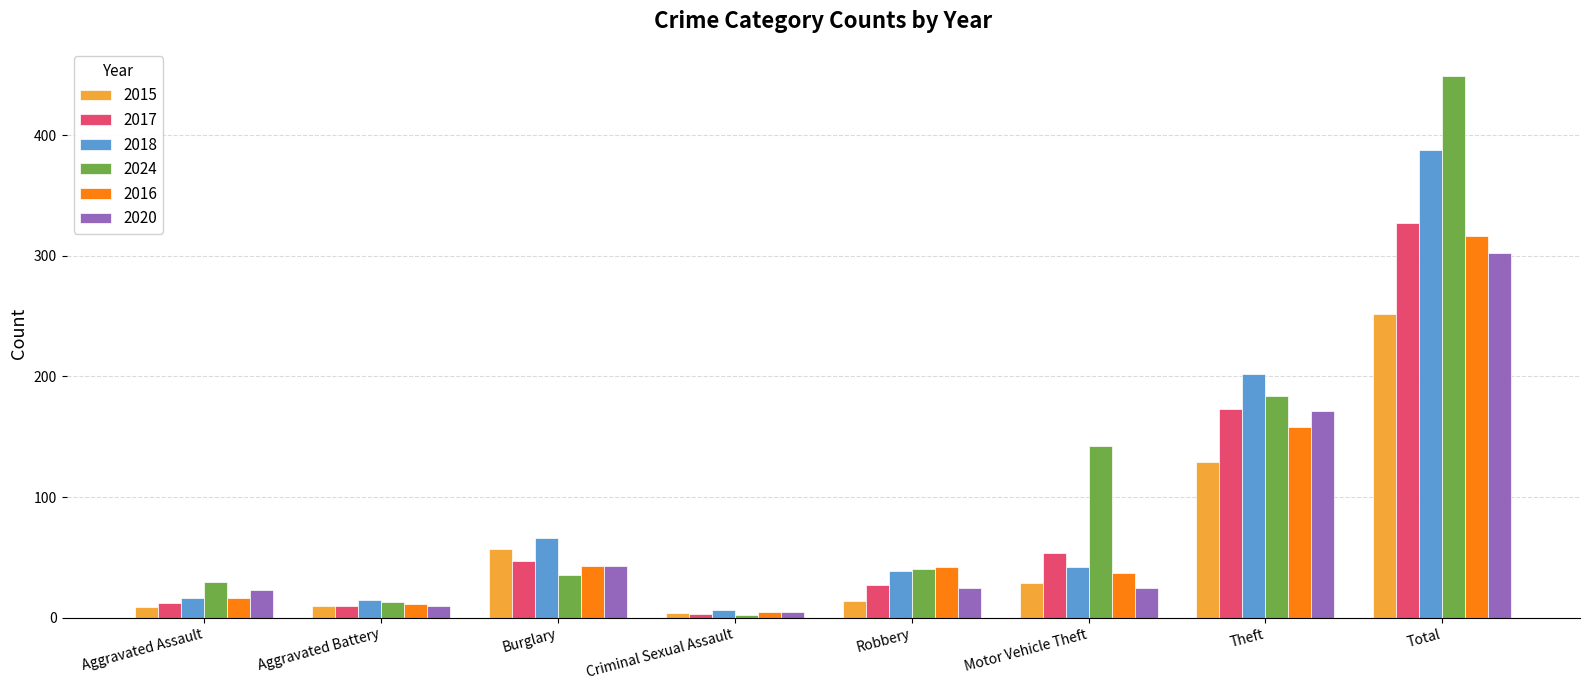

What is the maximum value shown in the chart?

449